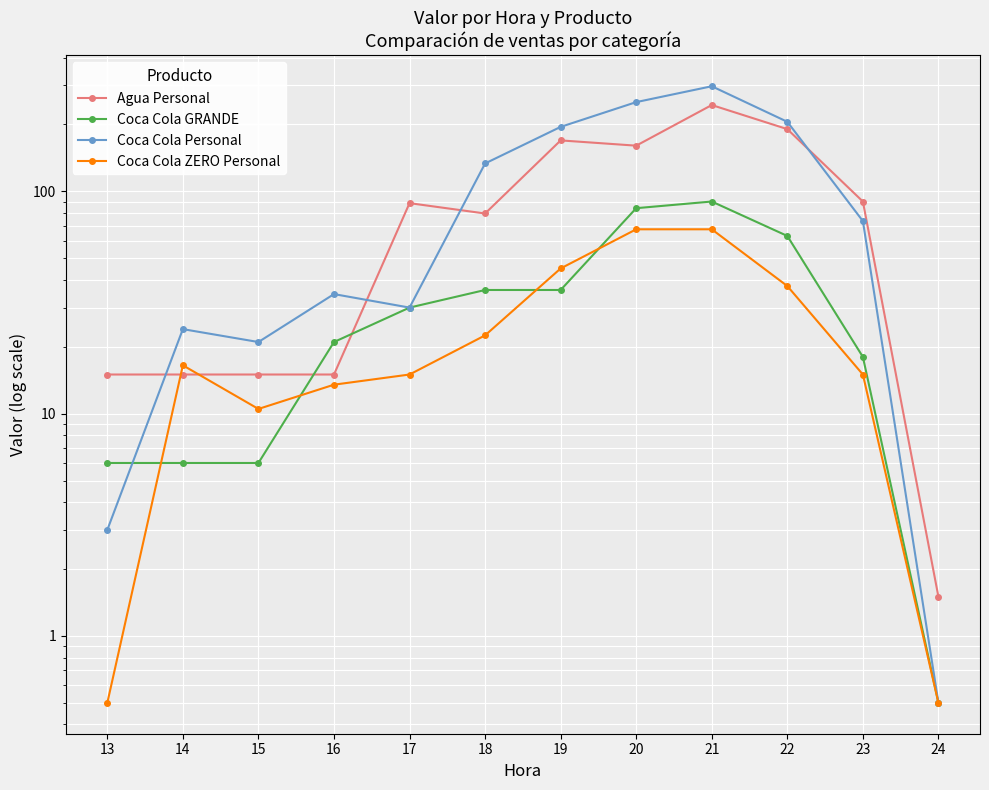

What is the approximate value of Coca Cola Personal at 13?

3.0